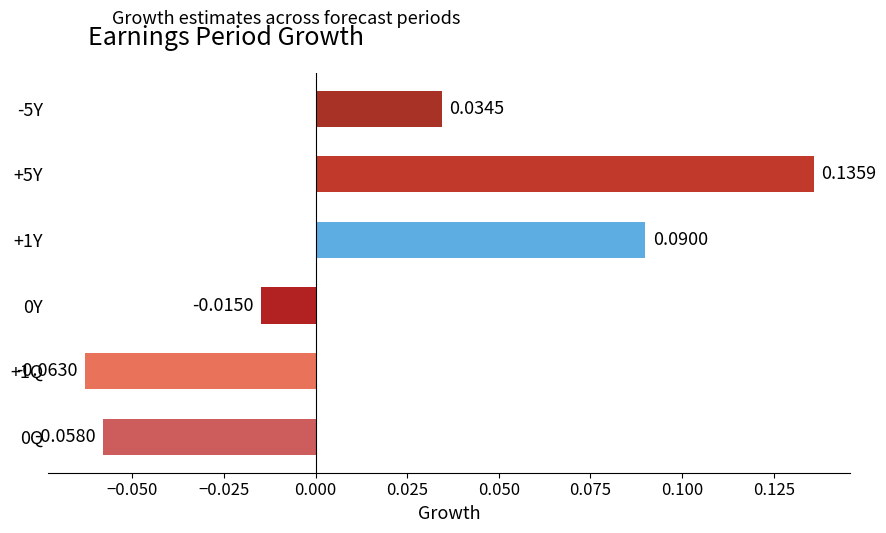

Which label corresponds to the smallest value in the chart?

+1Q